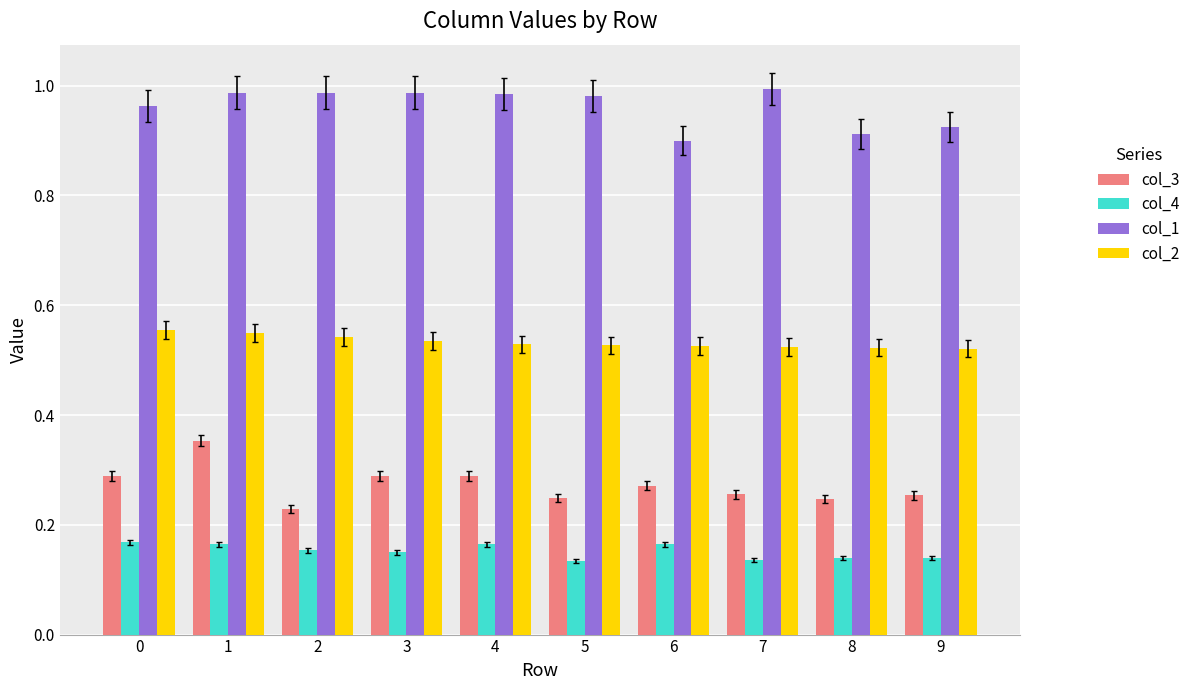

How many bars are there in total?

40